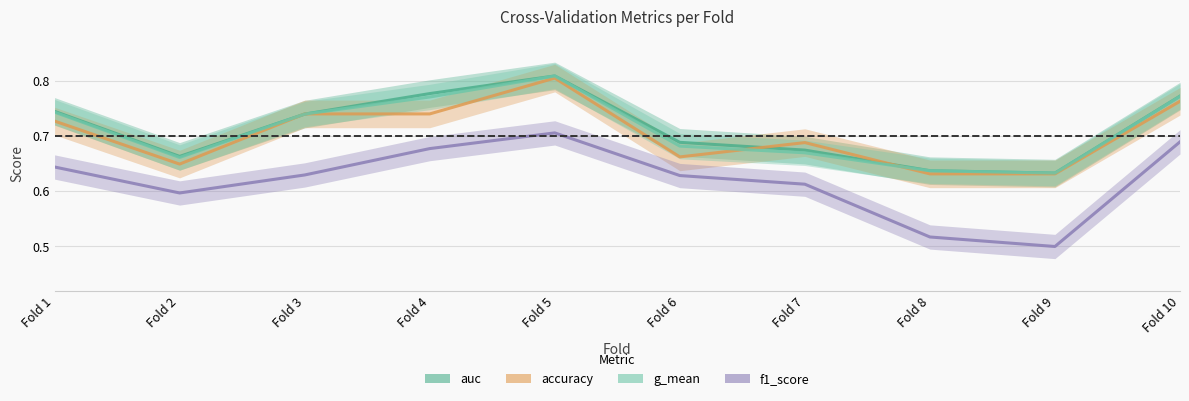

At how many categories does at least one series exceed 0?

10